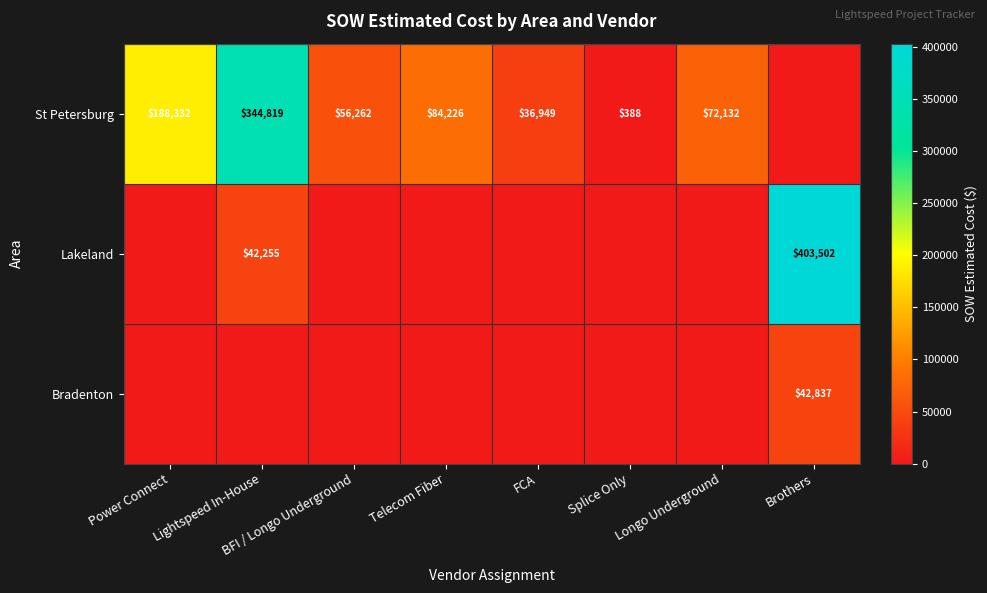

Is it true that St Petersburg equals 8800 at FCA?

False